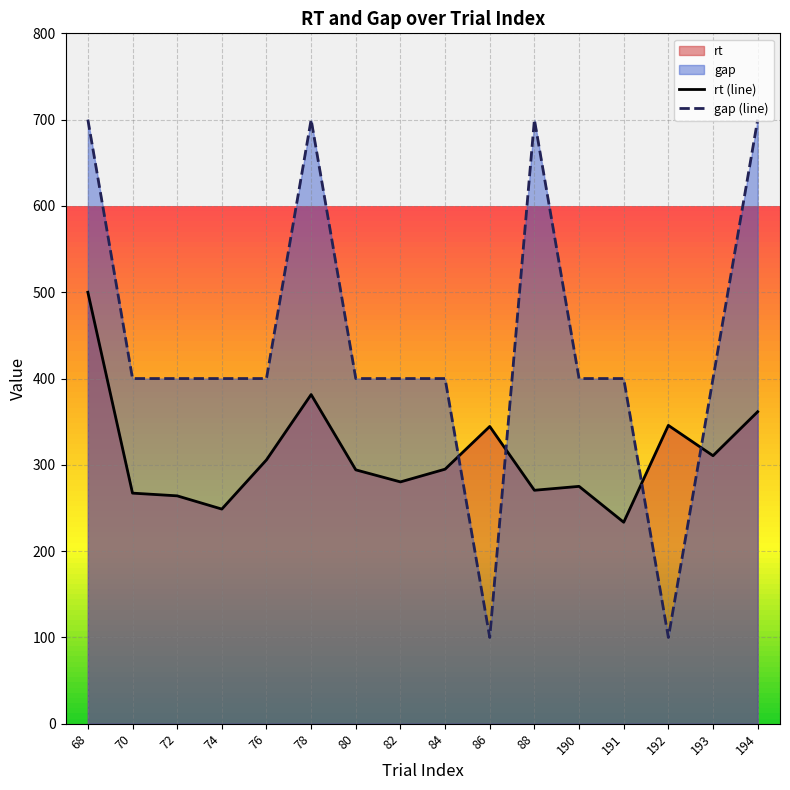

True or false: gap (line) and rt (line) cross at least once.

True